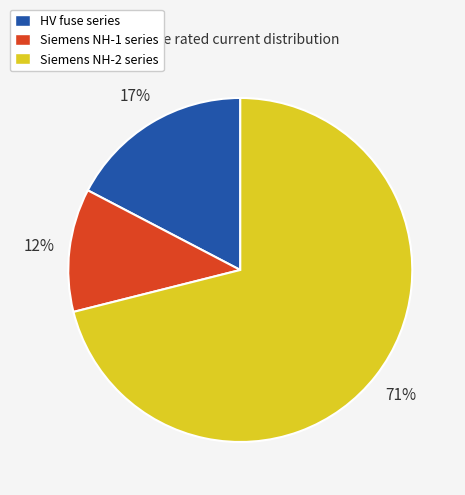

What percentage is the Siemens NH-1 series slice, to the nearest percent?

12%